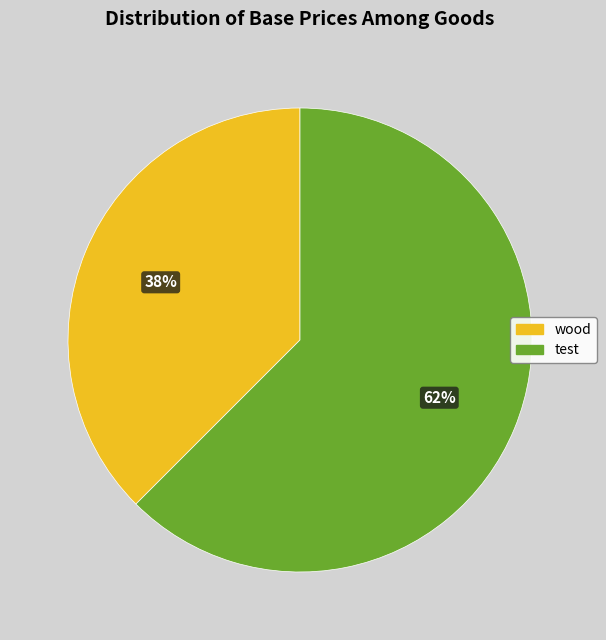

How many slices are in this pie chart?

2